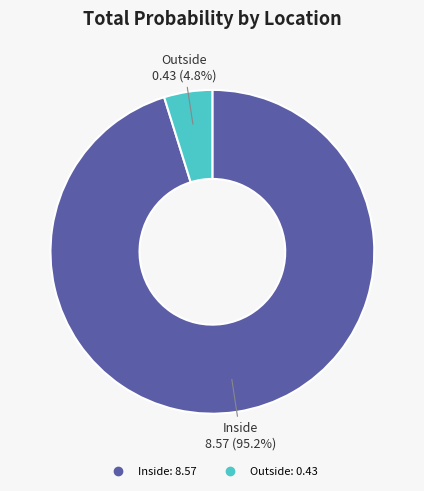

Count the number of slices in the pie.

2